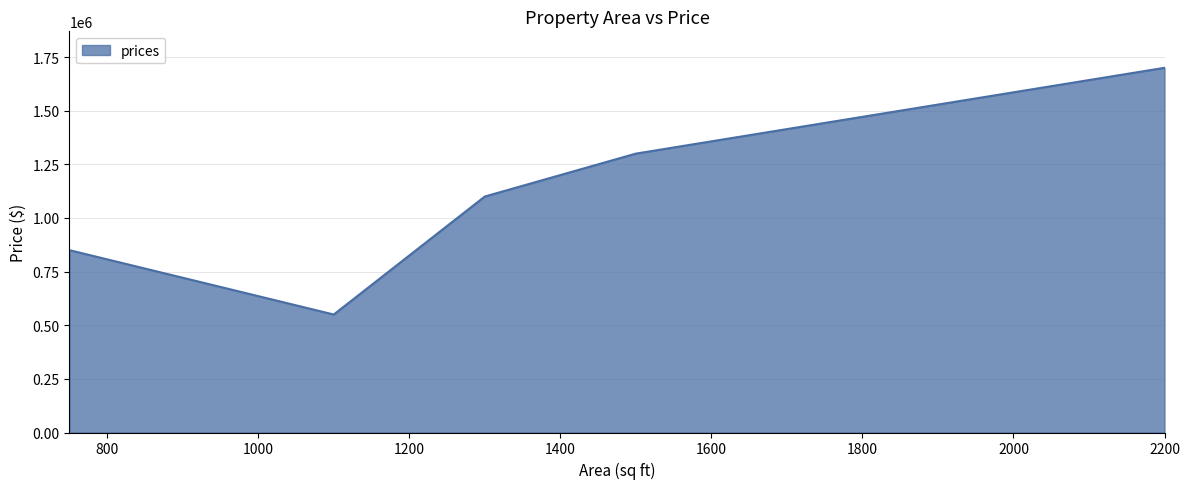

What is the average value?

1100000